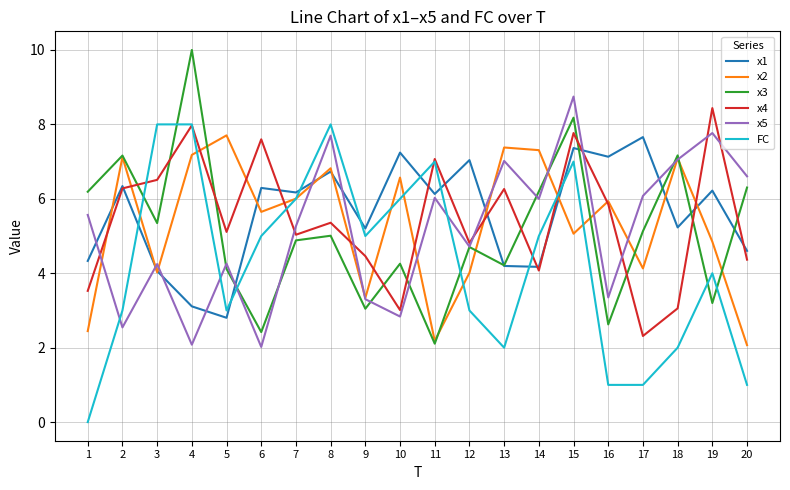

What is the maximum value shown in the chart?

10.0